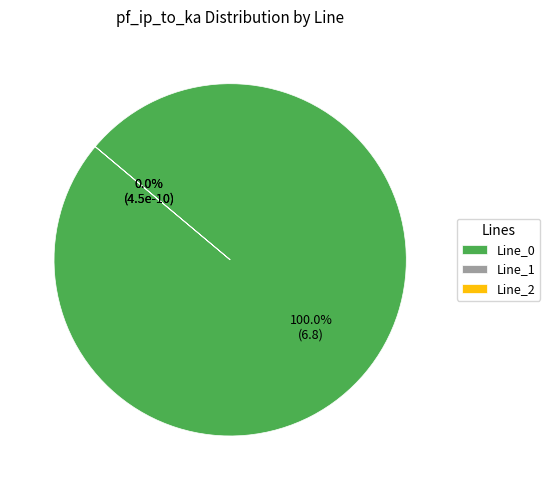

Which category accounts for the majority?

Line_0